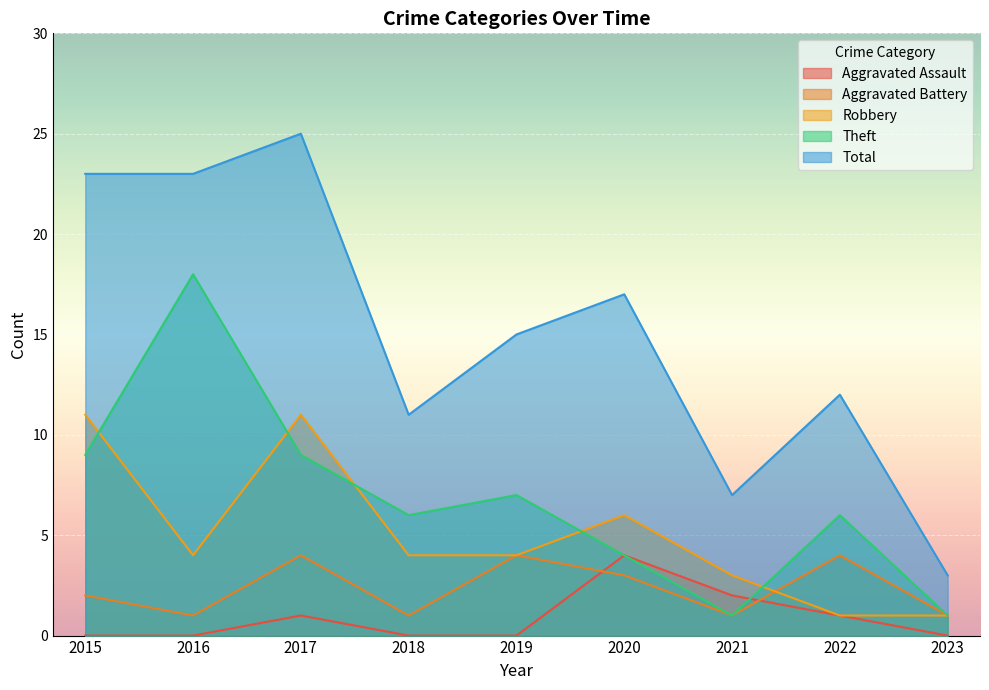

What is the difference between the Theft values at 2018 and 2019?

1